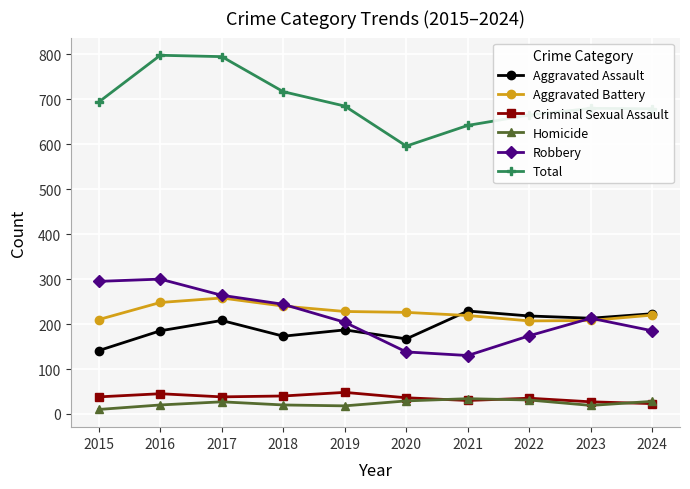

What is the sum of the Criminal Sexual Assault values at 2016 and 2020?

81